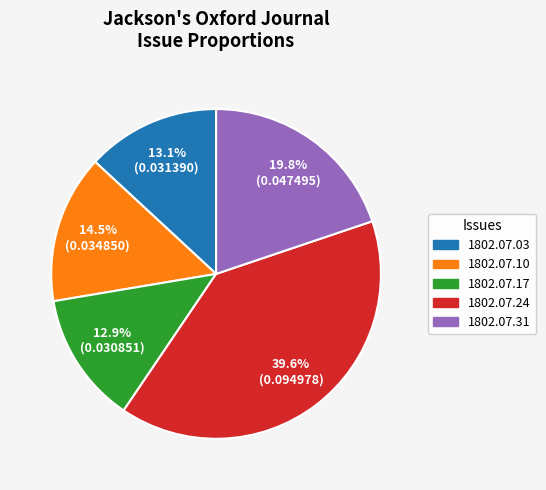

How many slices are in this pie chart?

5